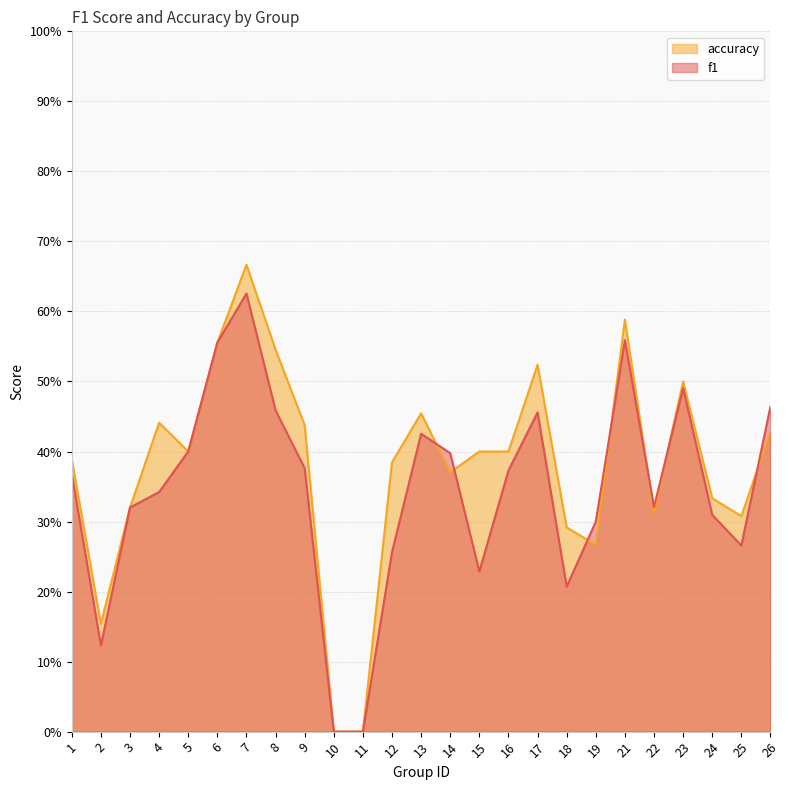

The value of accuracy at 12 is 0.4. True or false?

True